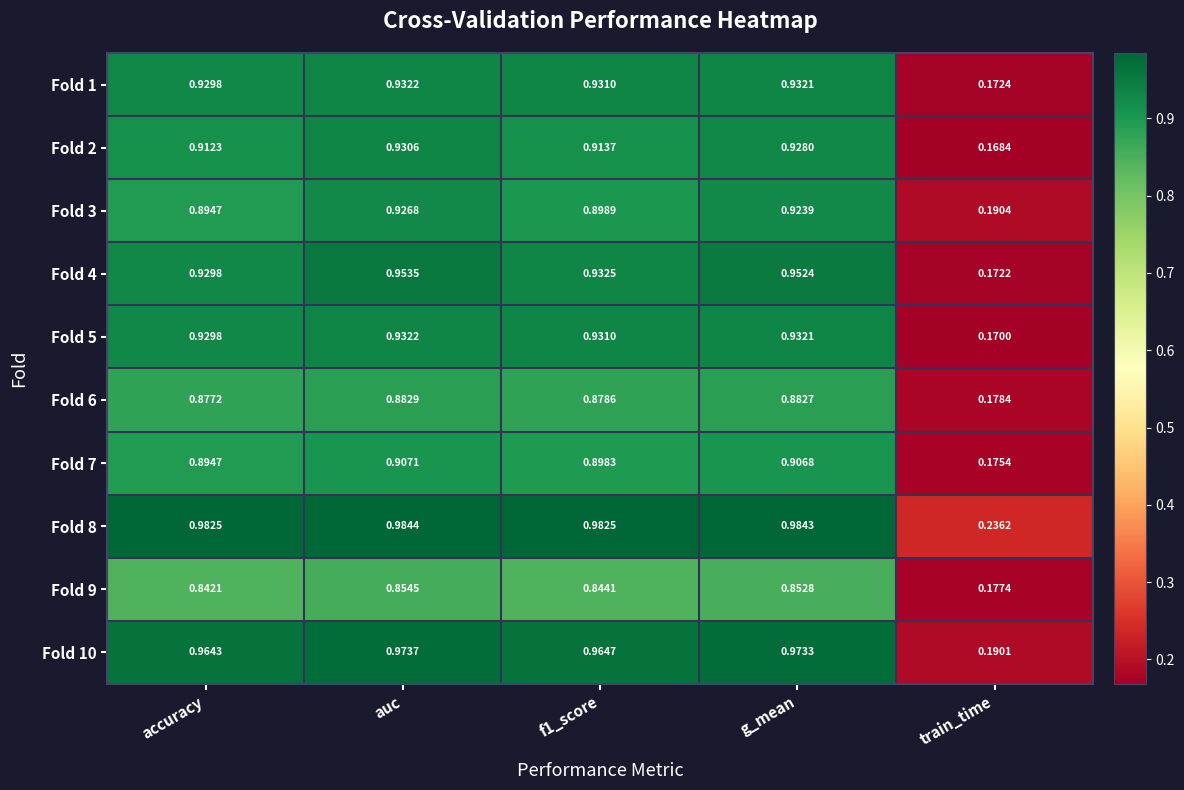

Which label corresponds to the largest value in the chart?

auc